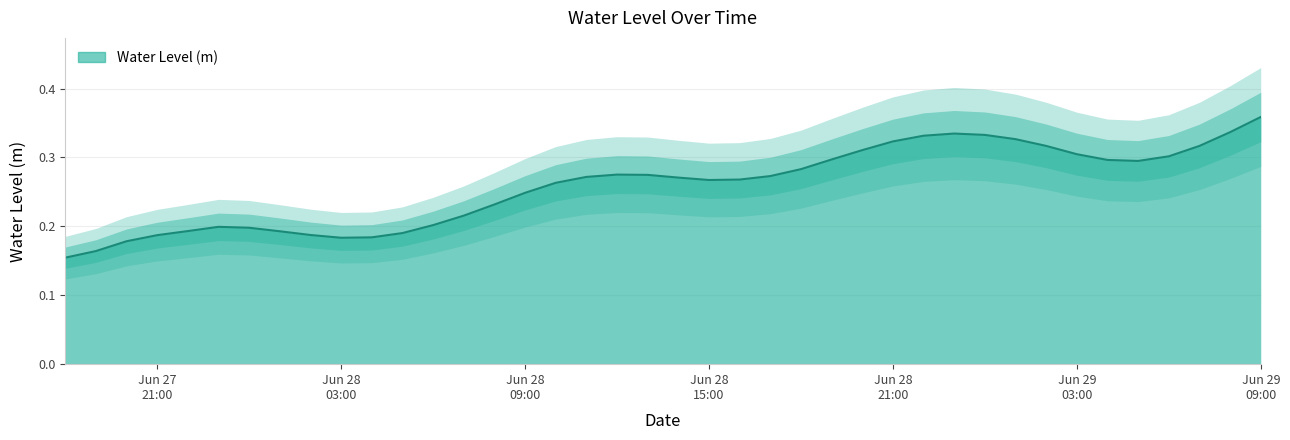

Where is the first local maximum?

2023-06-27 23:00:00